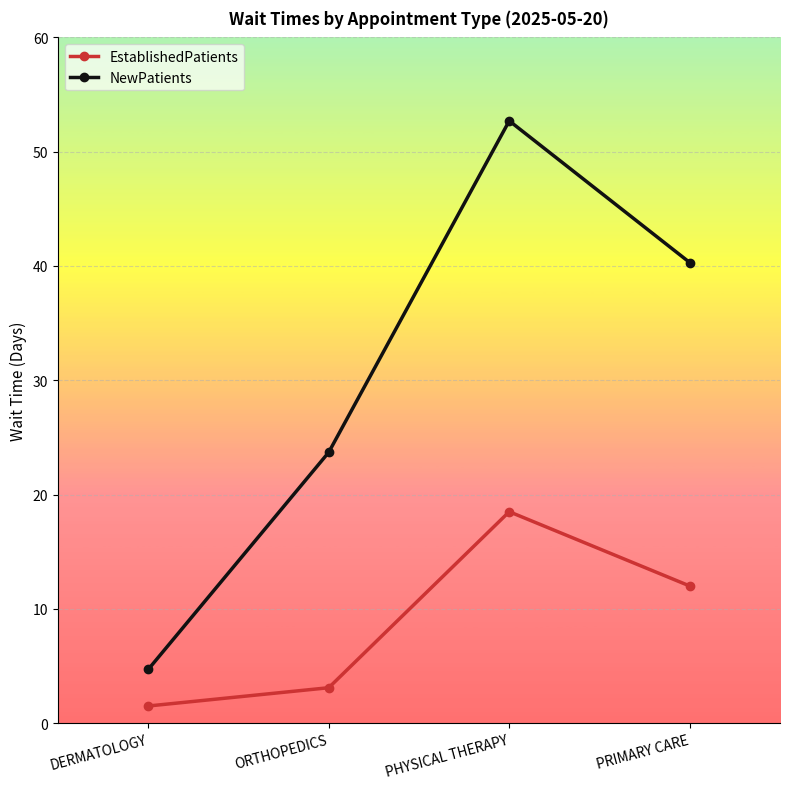

Which series changed the most between DERMATOLOGY and ORTHOPEDICS?

NewPatients